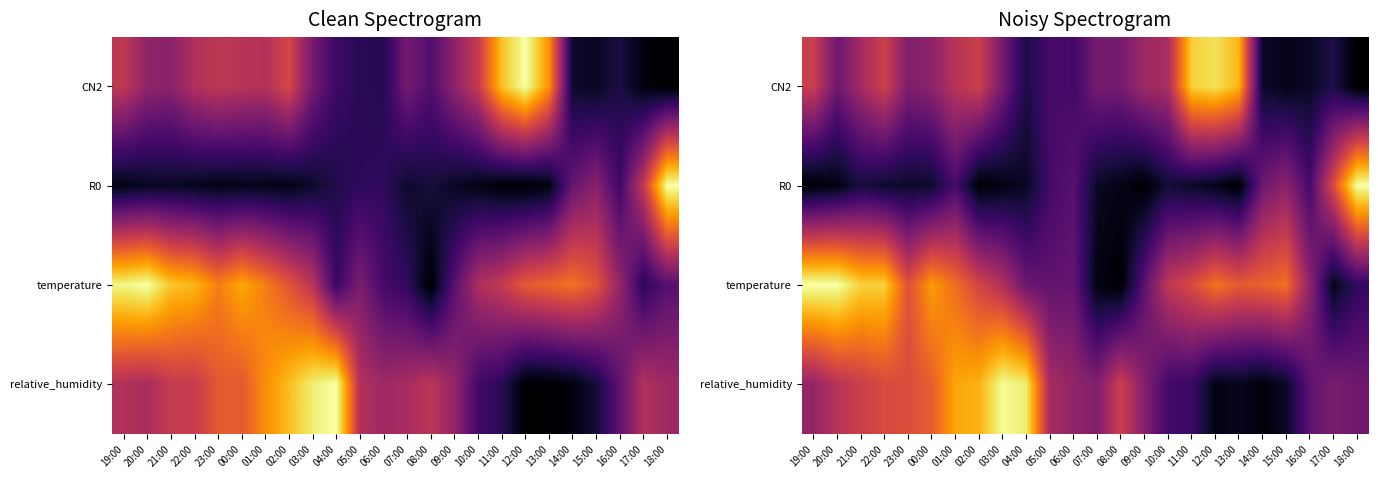

Is the value of R0 at 01:00 greater than the value of temperature at 19:00?

No